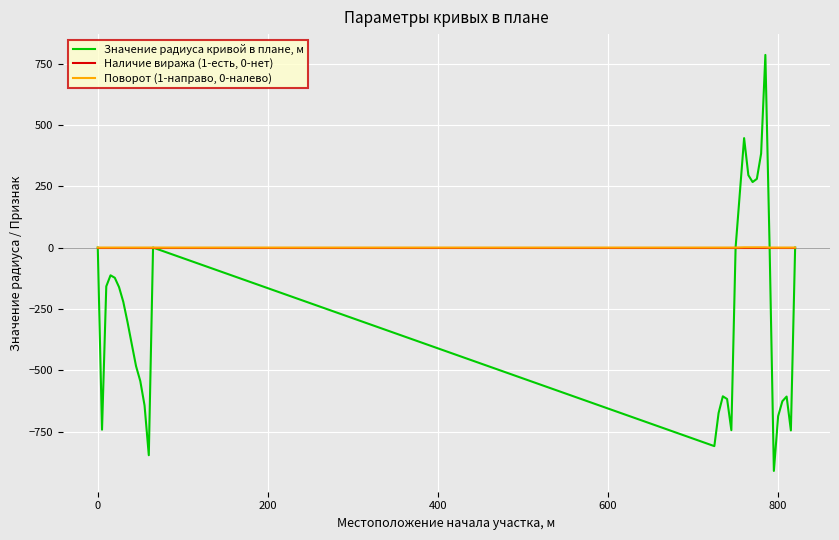

What is the sum of all Значение радиуса кривой в плане, м values?

-9301